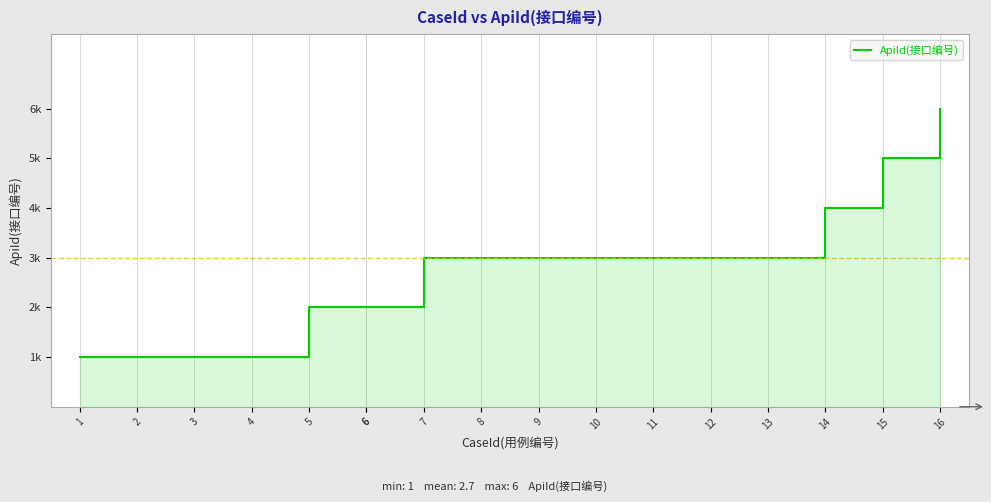

What is the smallest value displayed?

1